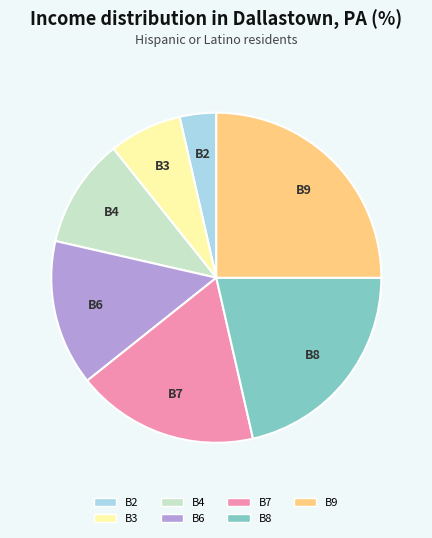

What is the largest slice in the pie chart?

B9